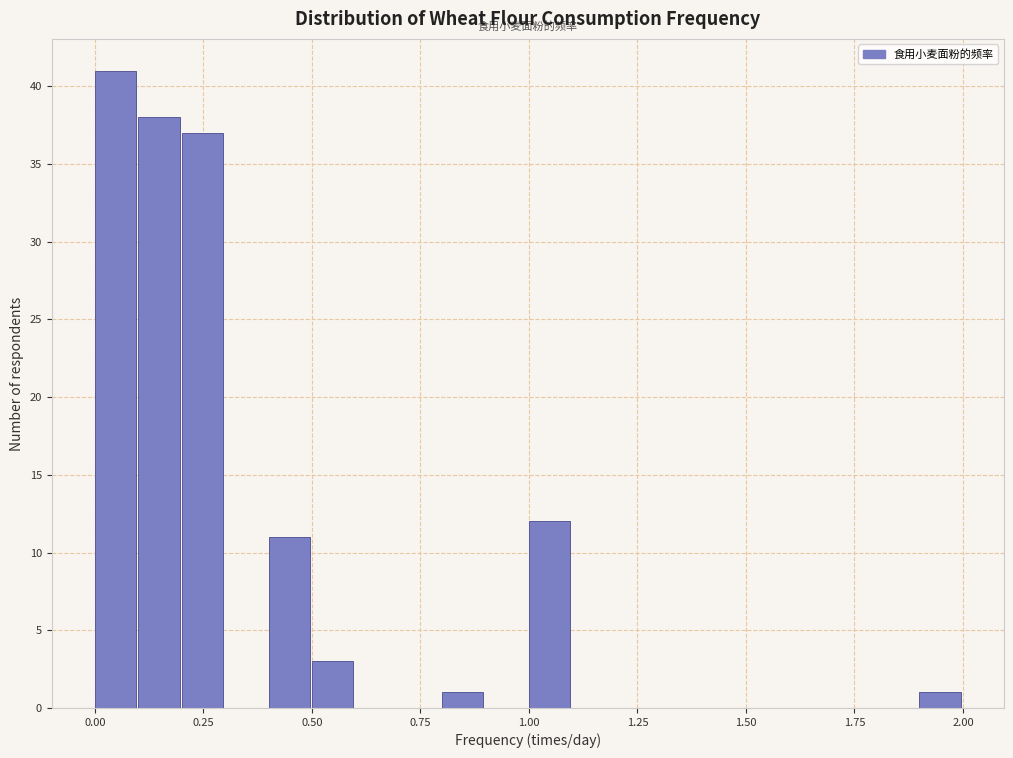

Read against the x-axis, roughly where is the centre of the tallest bar?

0.05